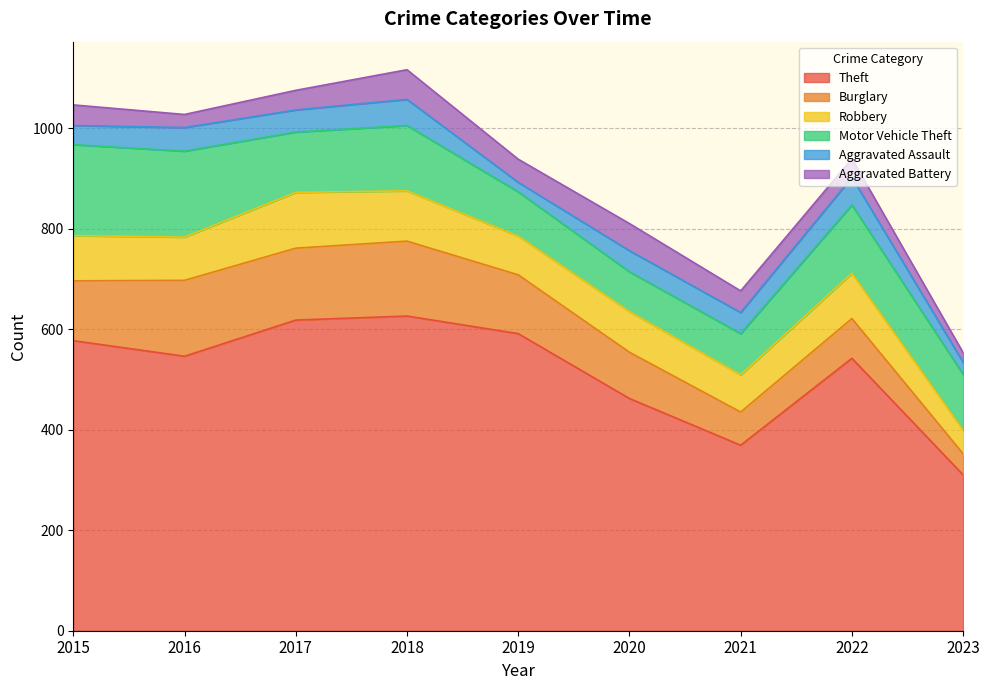

What is the total value across all series at 2019?

938